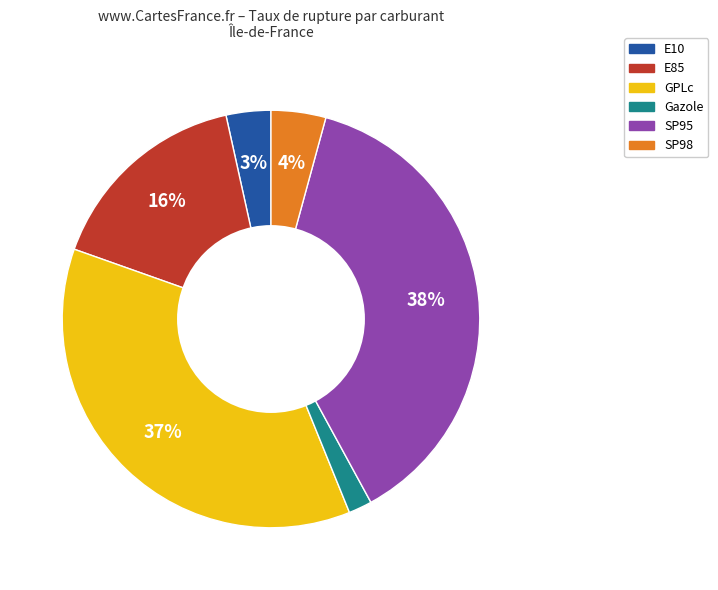

Do SP95 and Gazole together represent more than half of the pie?

No